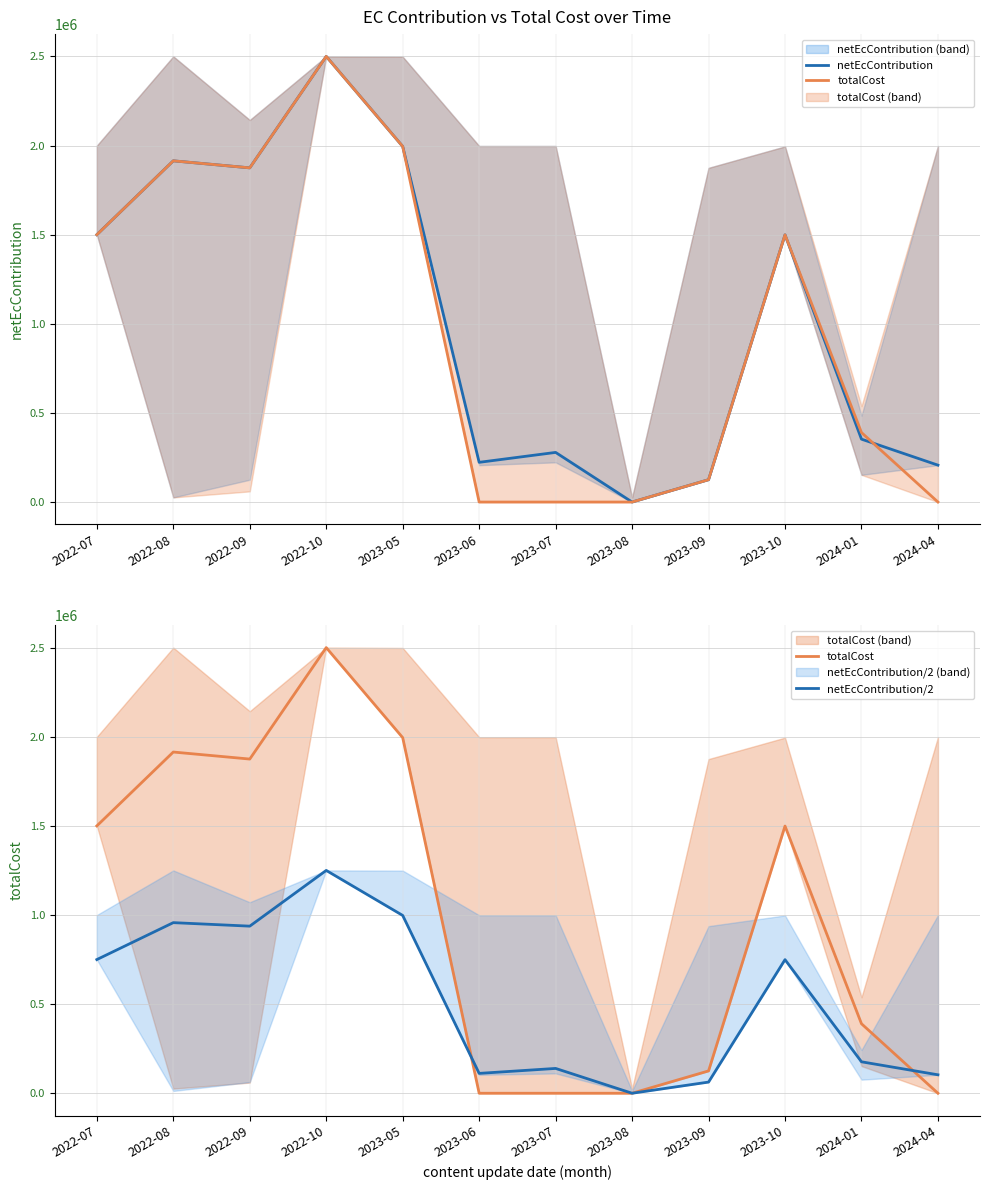

What is the sum of the netEcContribution values at 2023-06 and 2022-09?

2097443.7